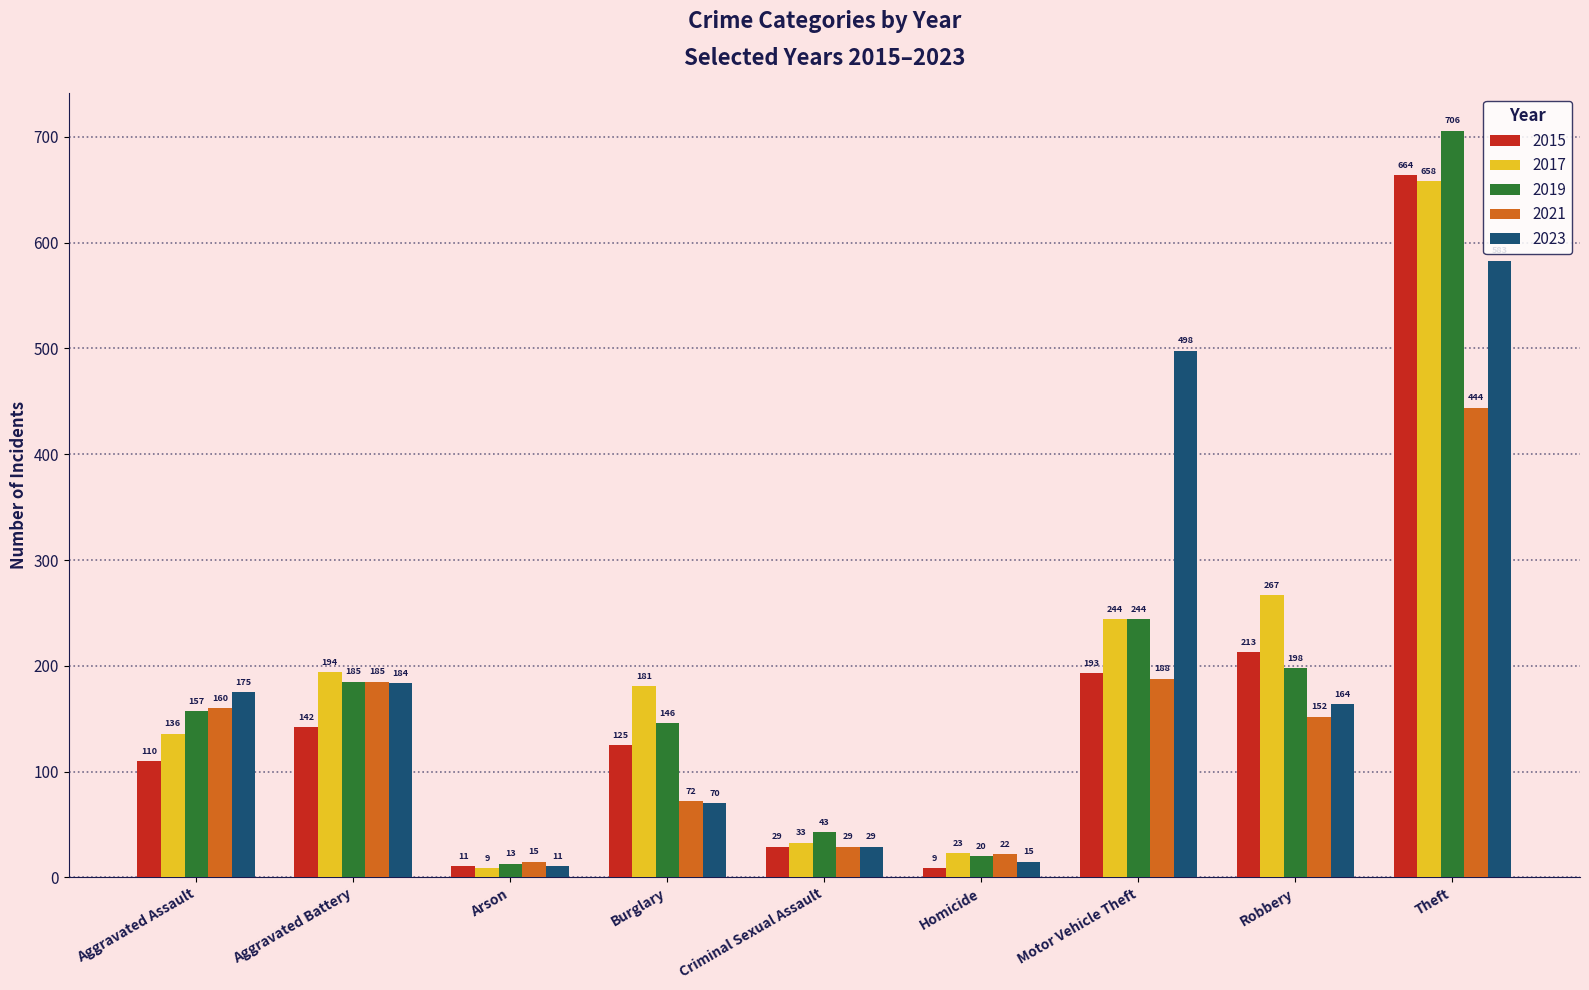

At which label does 2023 reach its minimum?

Arson